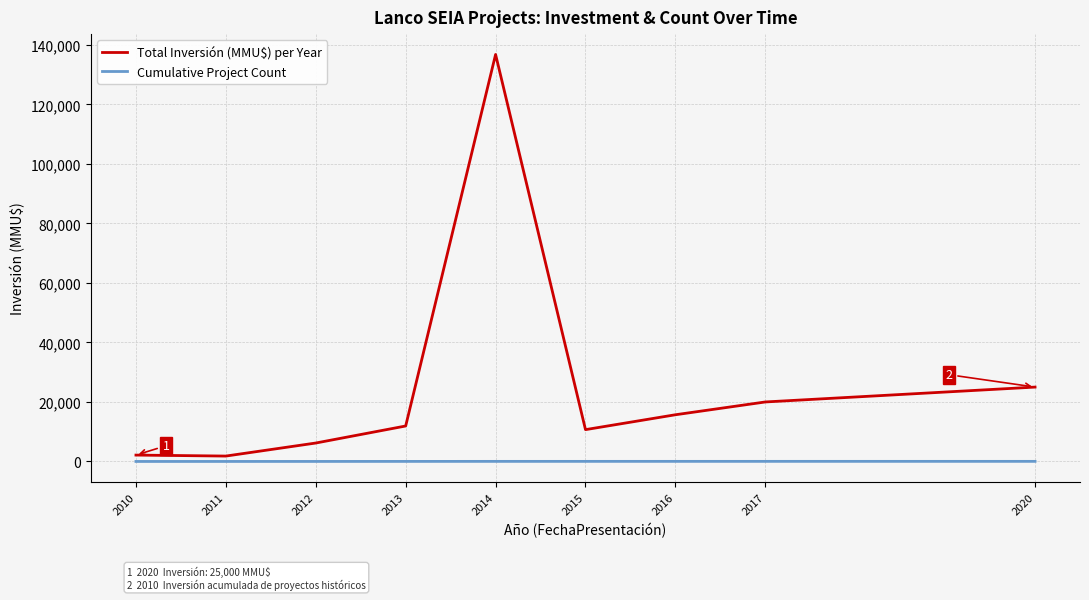

What is the sum of the Cumulative Project Count values at 2020 and 2016?

78